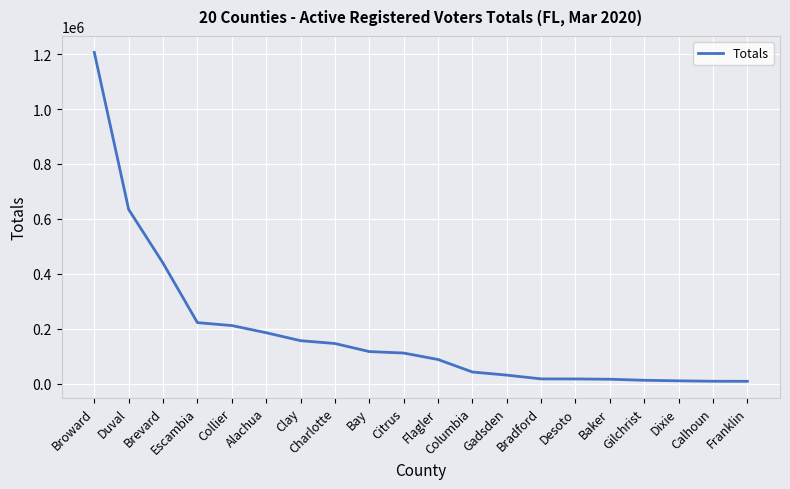

What is the difference between the maximum and minimum values?

1198284